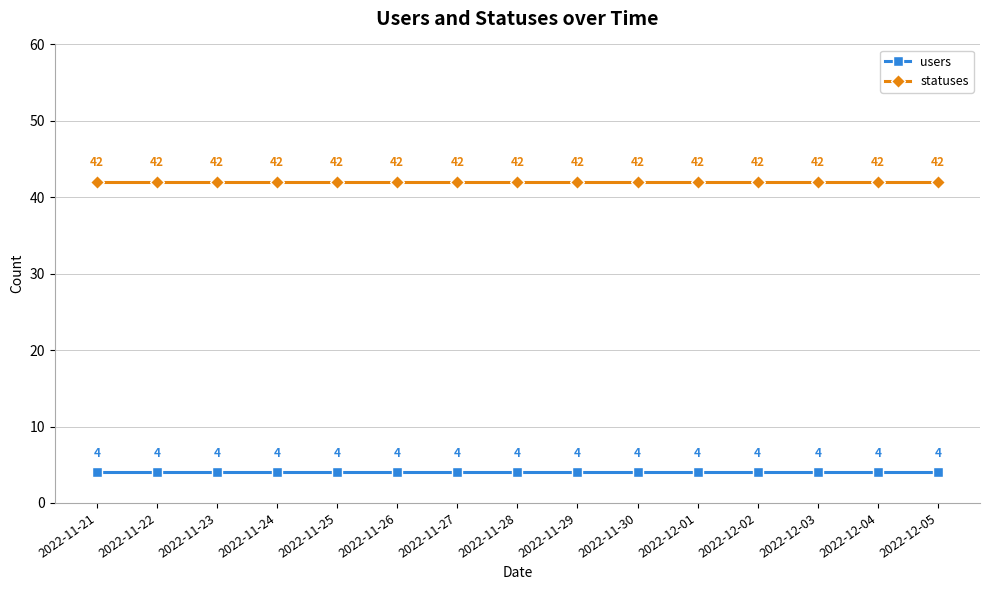

True or false: statuses has more than 0 points higher than both neighbors.

False